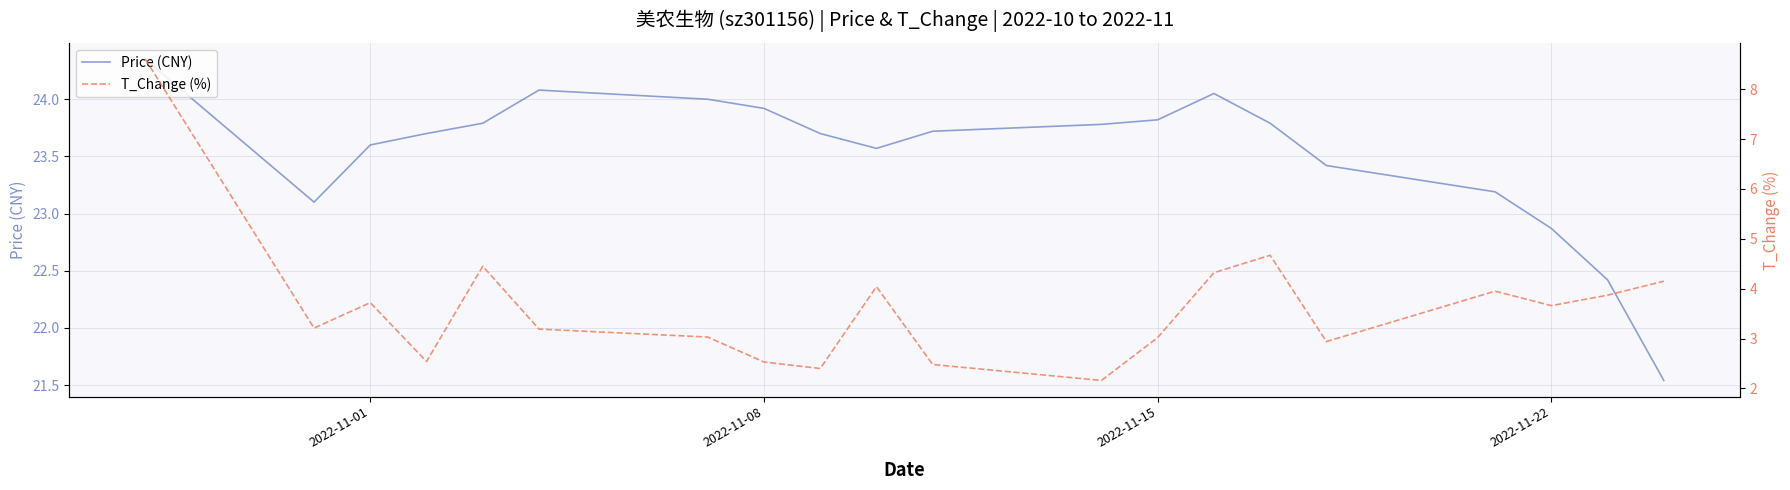

Which series has the widest spread of values?

T_Change (%)